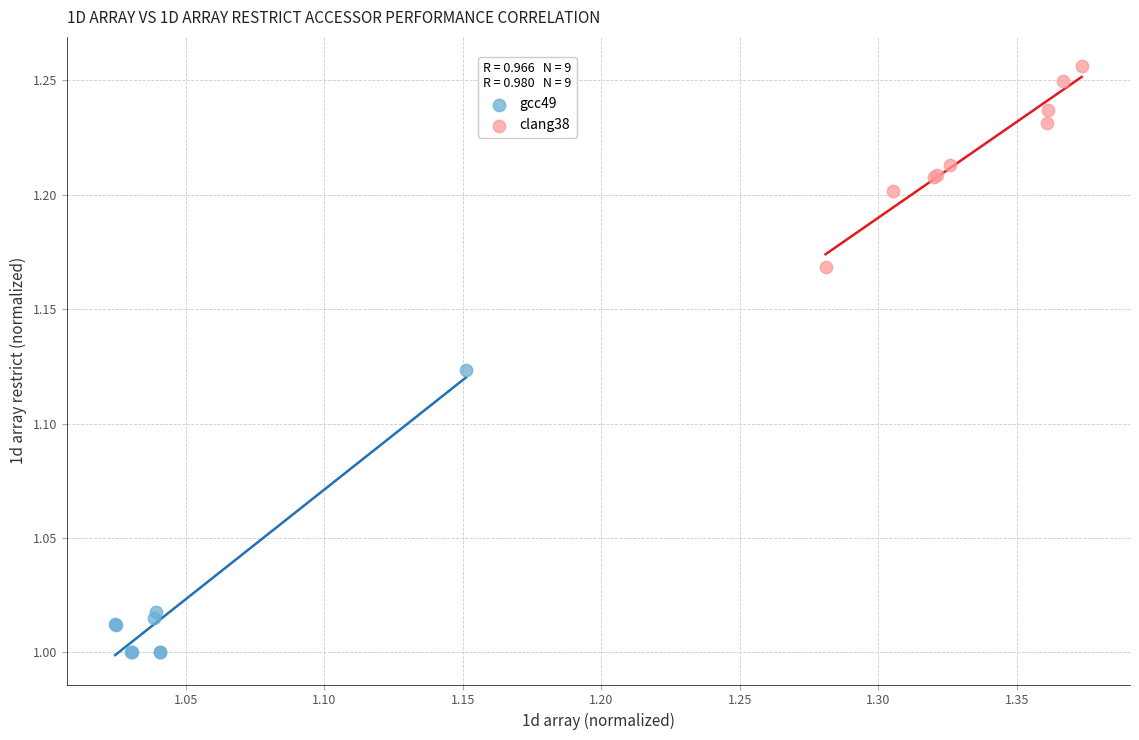

What are all the series names shown in the legend?

gcc49, clang38